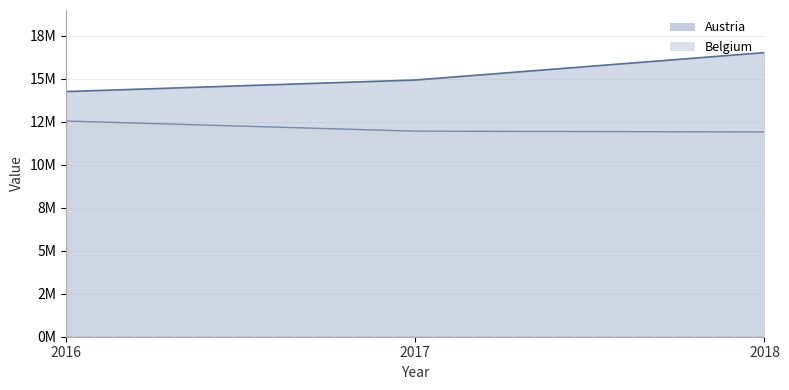

At which category is the sum across all series the highest?

2018